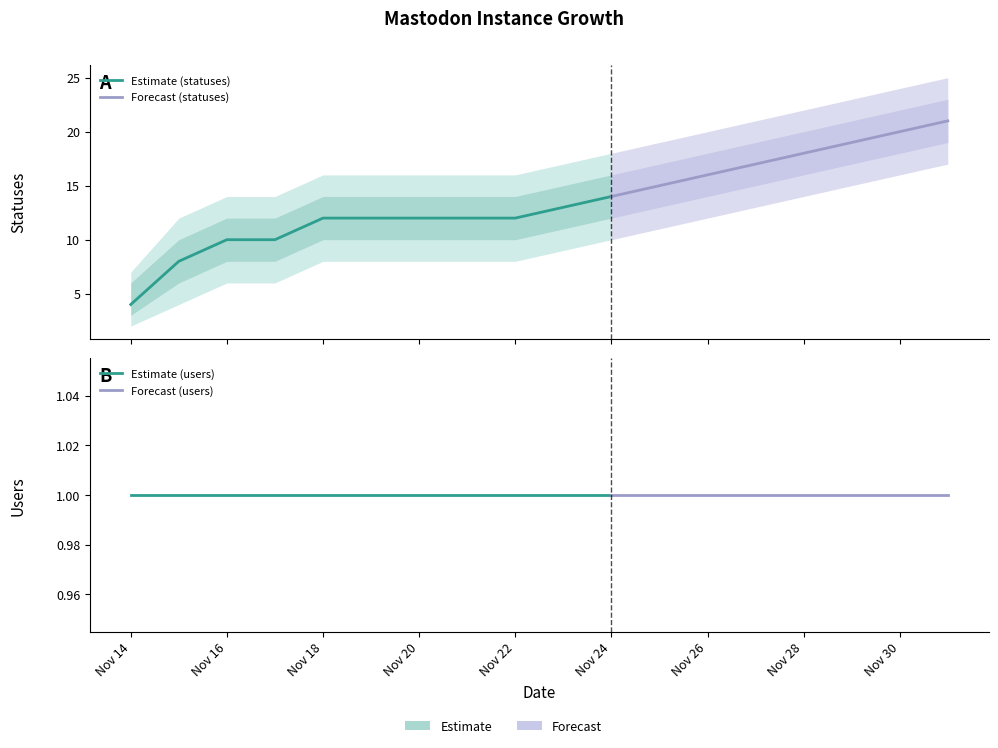

What is the approximate value of statuses at 2022-11-15, to the nearest 10?

10